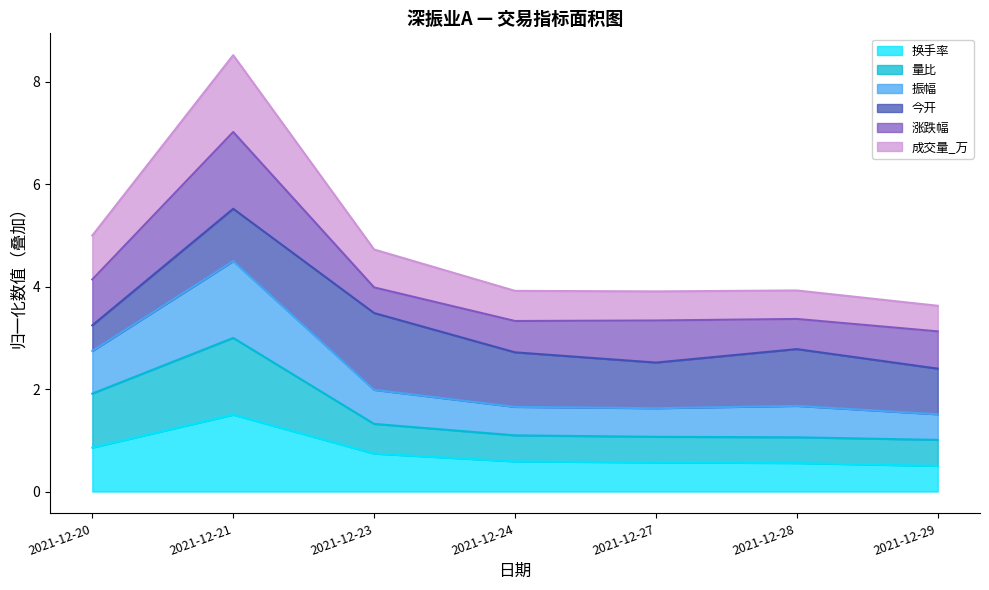

List the labels in order of 振幅 value, smallest first.

2021-12-29, 2021-12-27, 2021-12-24, 2021-12-28, 2021-12-23, 2021-12-20, 2021-12-21